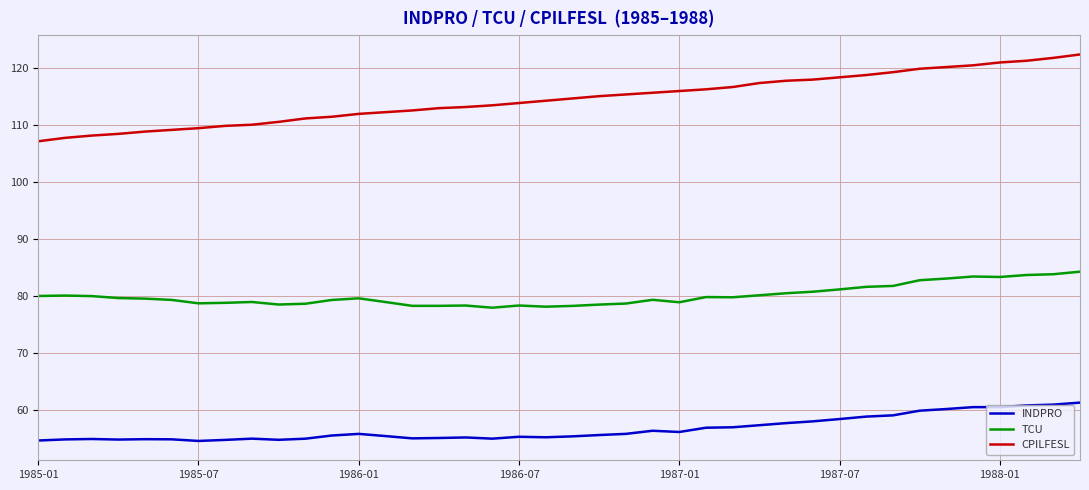

True or false: INDPRO and TCU intersect in this chart.

False